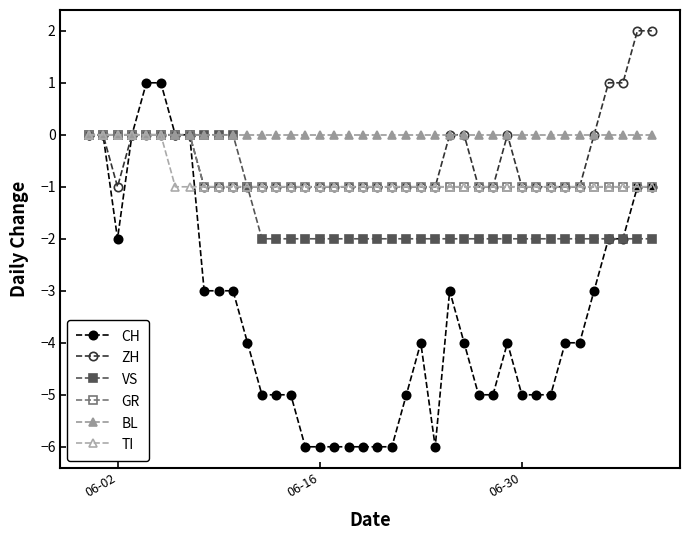

Is this an area chart (filled region under the line)?

No